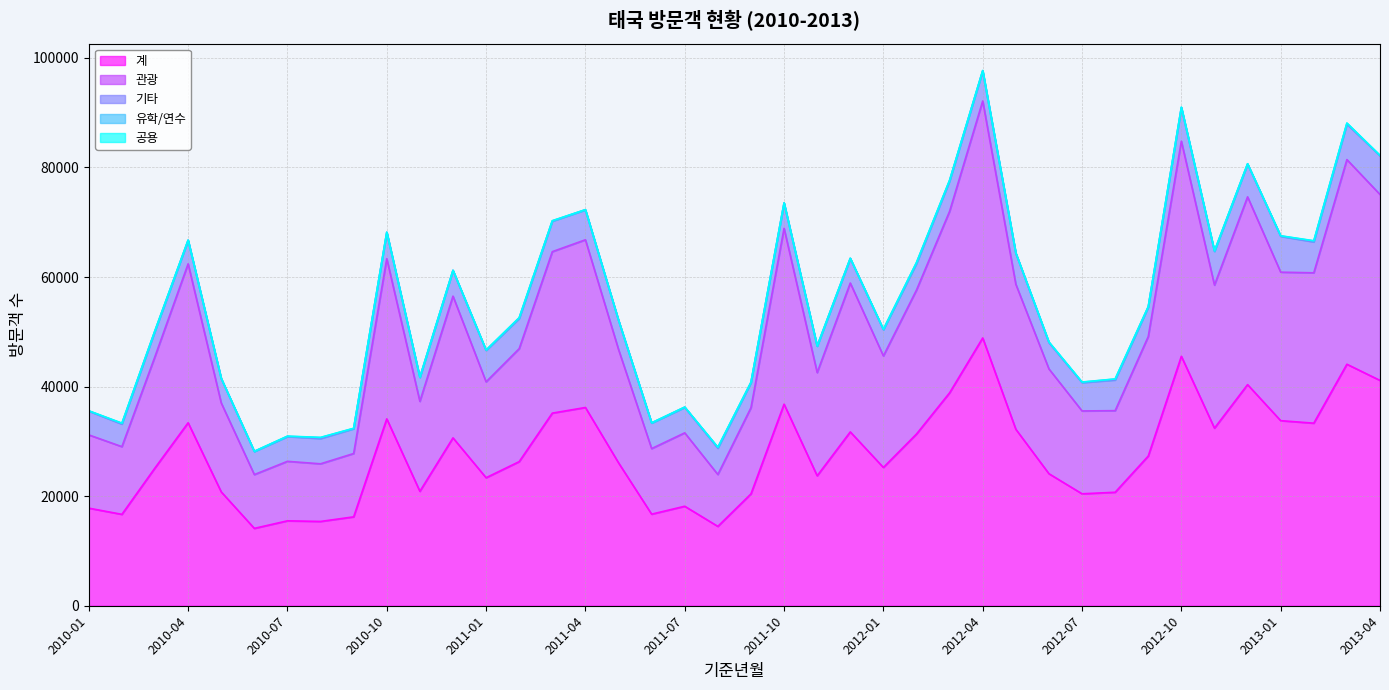

What is the difference between the 공용 values at 2010-01 and 2010-10?

1